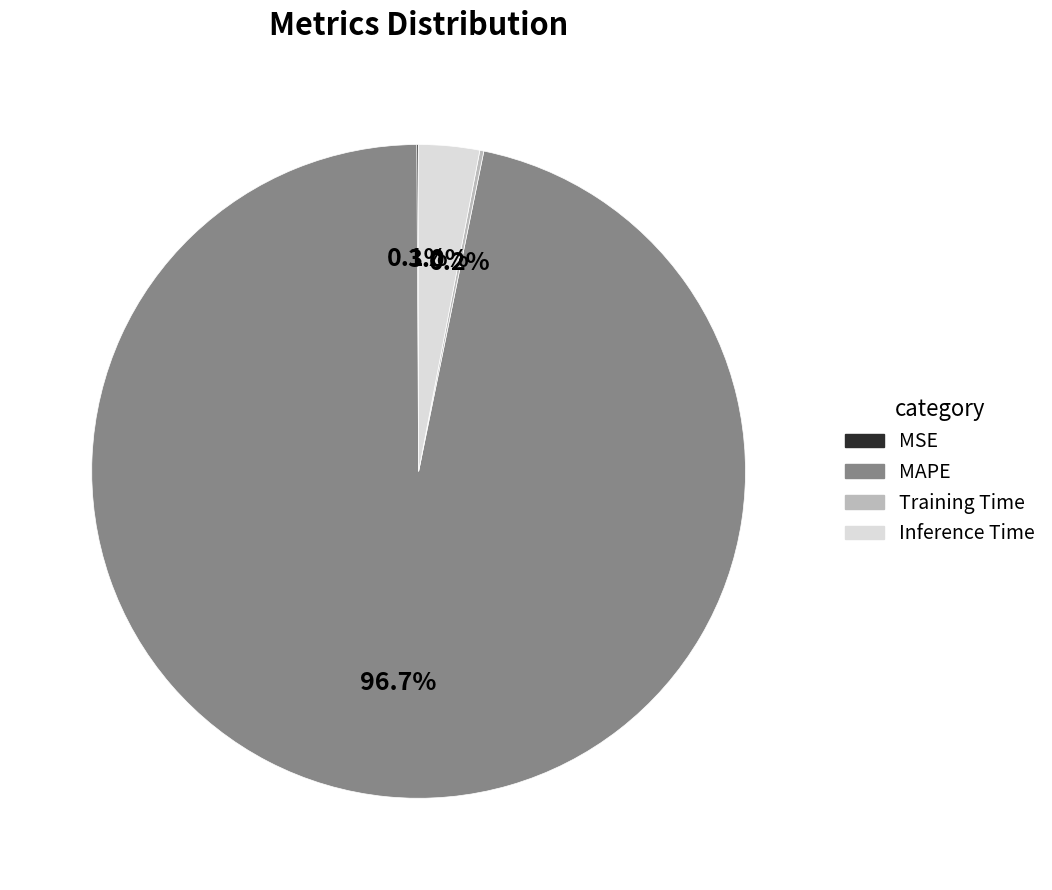

Which slice is the largest?

MAPE